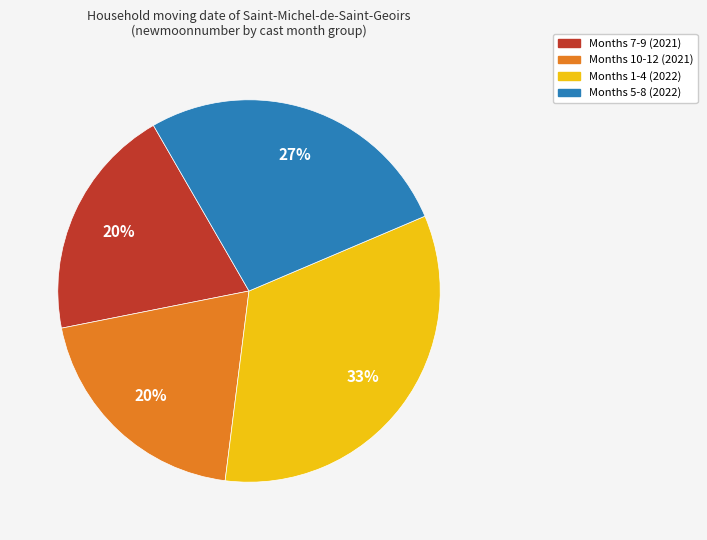

Is there any slice that represents more than half of the pie?

No